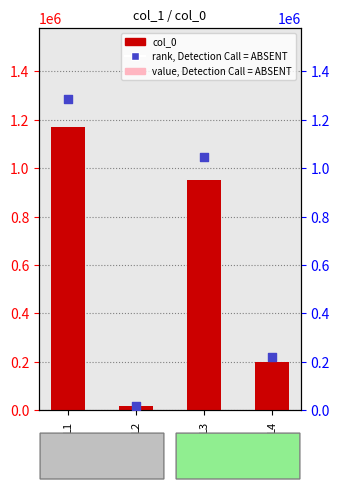

What are all the series names shown in the legend?

col_0, value, Detection Call = ABSENT, rank, Detection Call = ABSENT